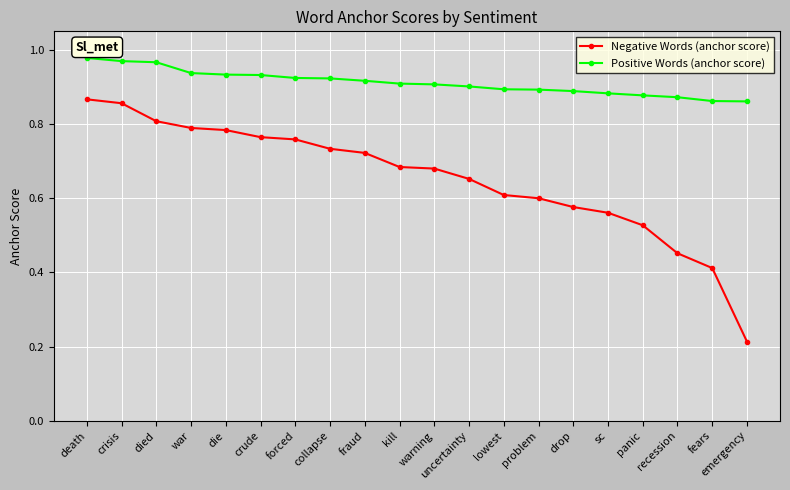

Is the value of Positive Words (anchor score) at warning greater than the value of Negative Words (anchor score) at fears?

Yes